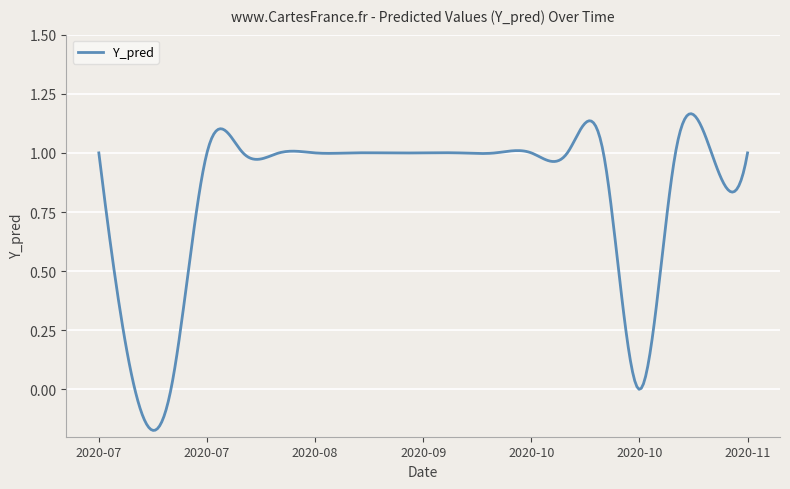

What is the difference between the maximum and minimum values?

1.3